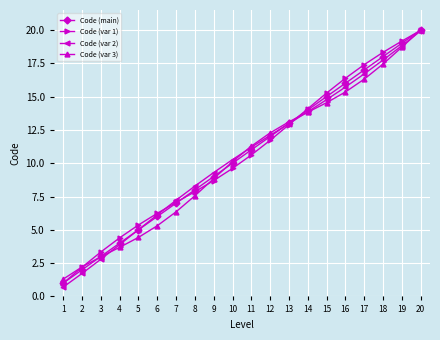

Where does the Code (var 2) series first go above 11?

11